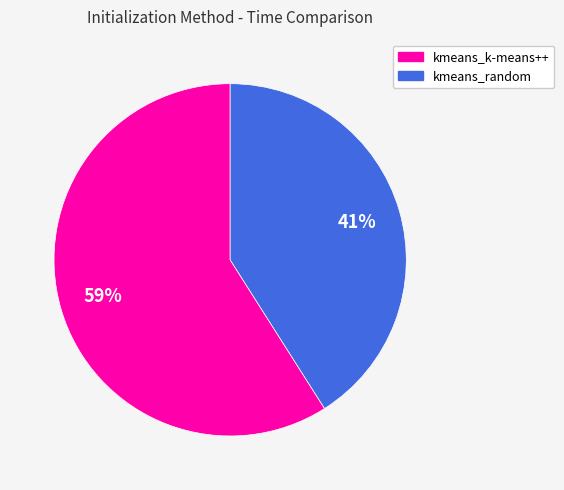

To the nearest percent, what is the combined percentage of kmeans_k-means++ and kmeans_random?

100%